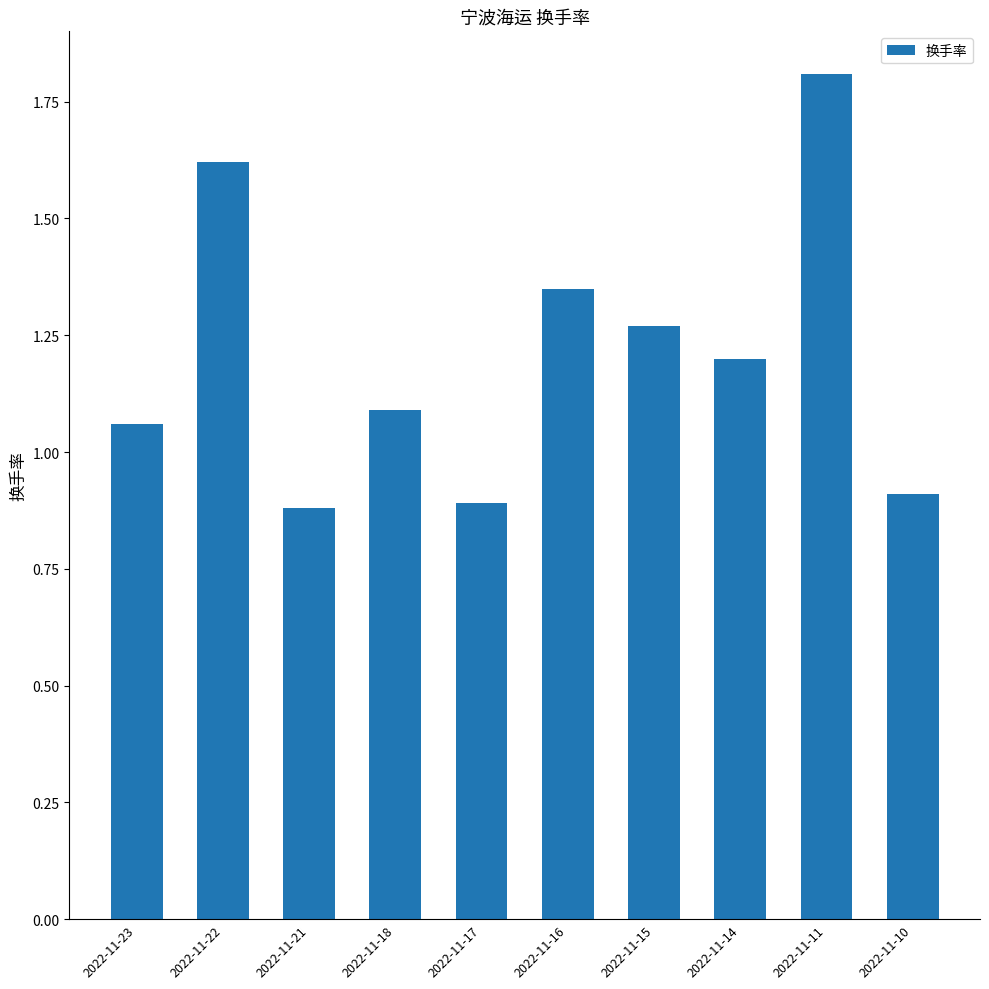

At which label does the data first exceed 1?

2022-11-23